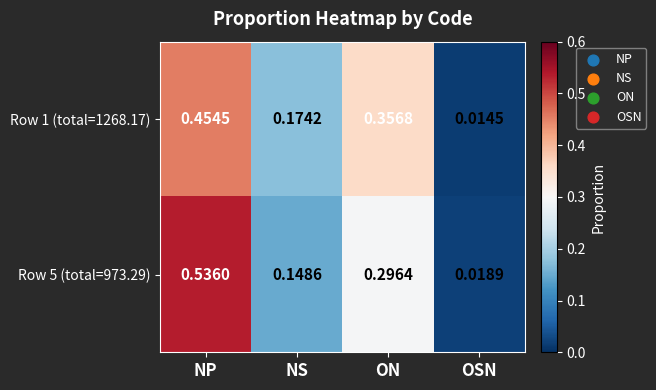

At which label does Row 1 (total=1268.17) reach its minimum?

OSN